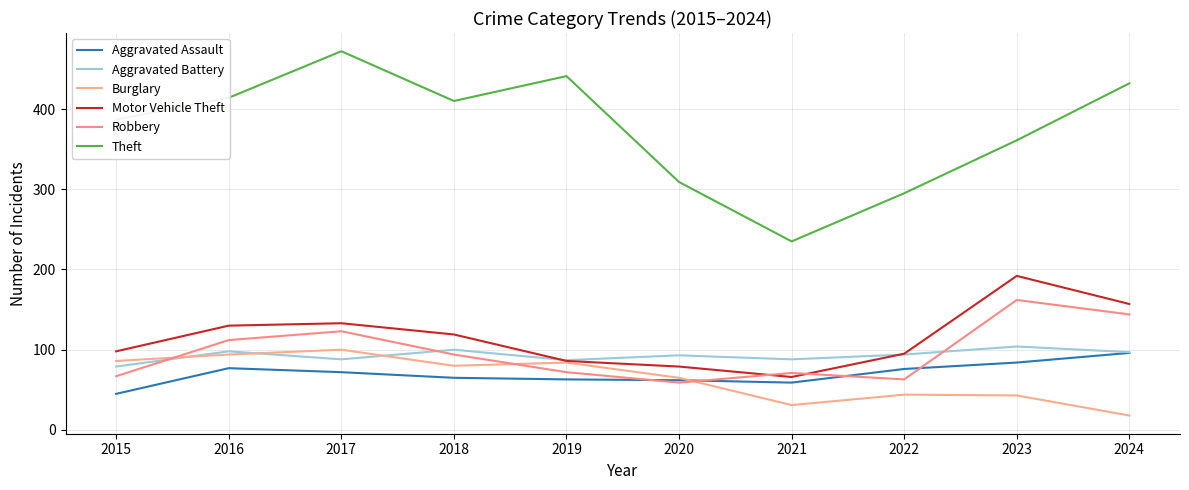

Count the number of data series in this chart.

6